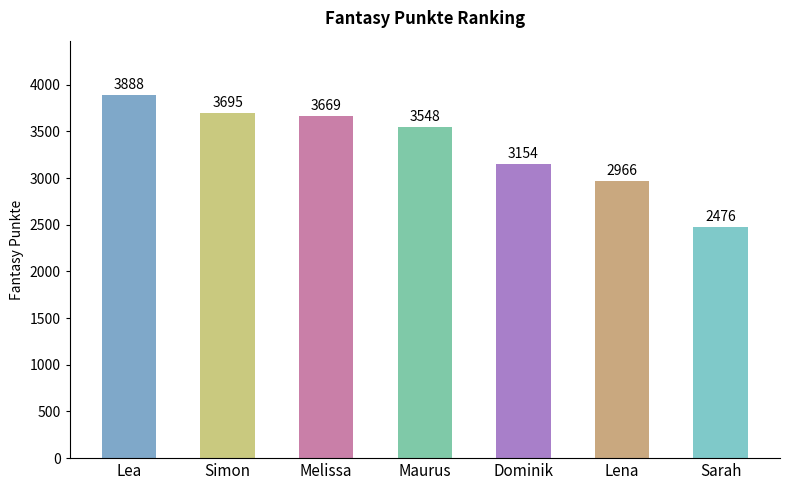

What is the label of the 4th bar from the left?

Maurus